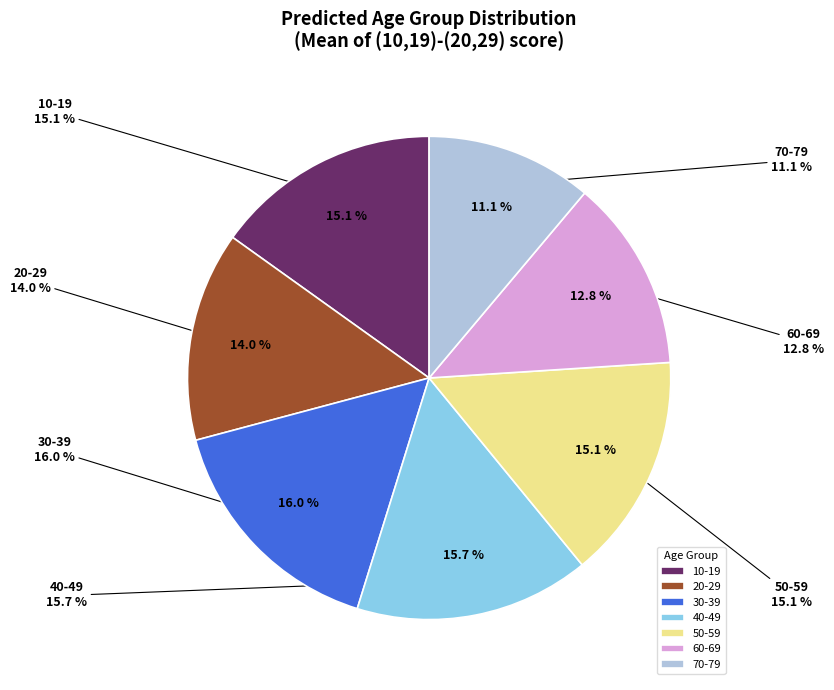

To the nearest percent, what is the average slice percentage?

14%